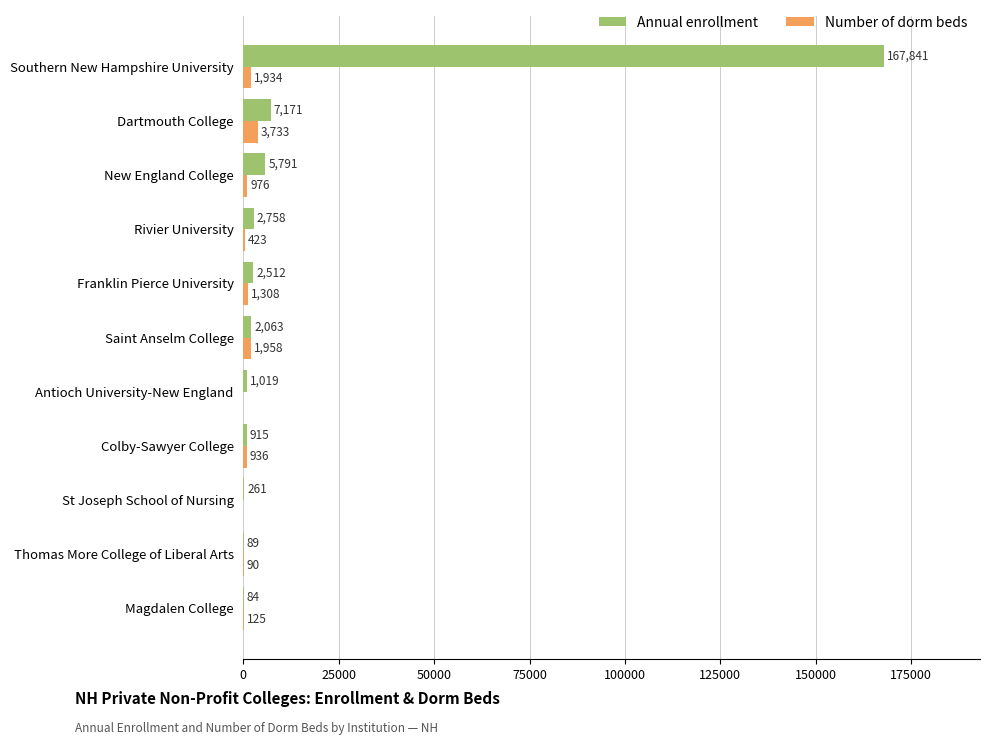

Where is Annual enrollment nearest to the value 83962?

Dartmouth College